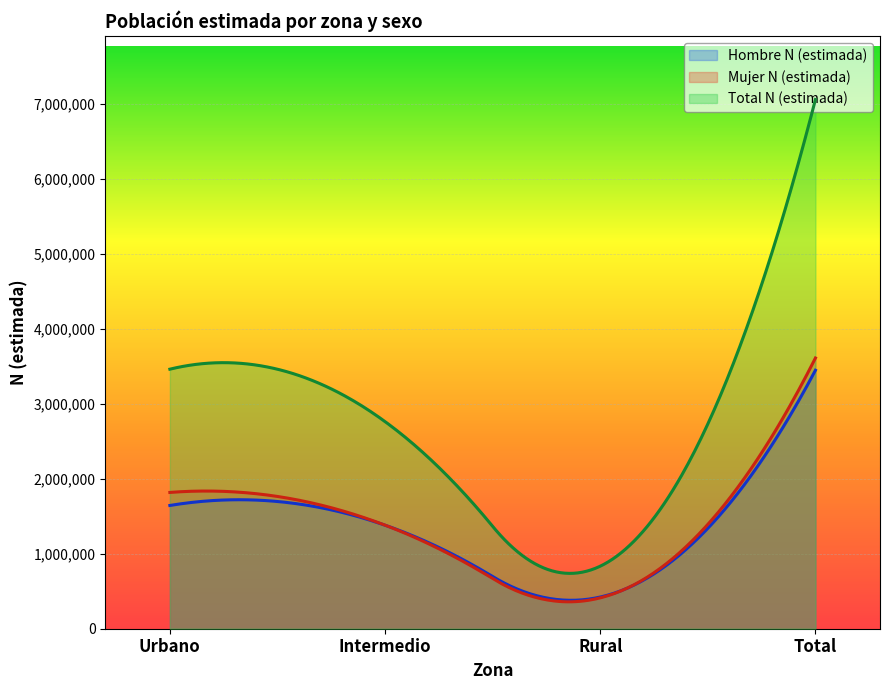

Reading left to right, what are all the values shown in this chart?

Hombre N (estimada): 1644874	1381813	422814	3449501
Mujer N (estimada): 1818739	1382078	411895	3612712
Total N (estimada): 3463613	2763892	834709	7062213